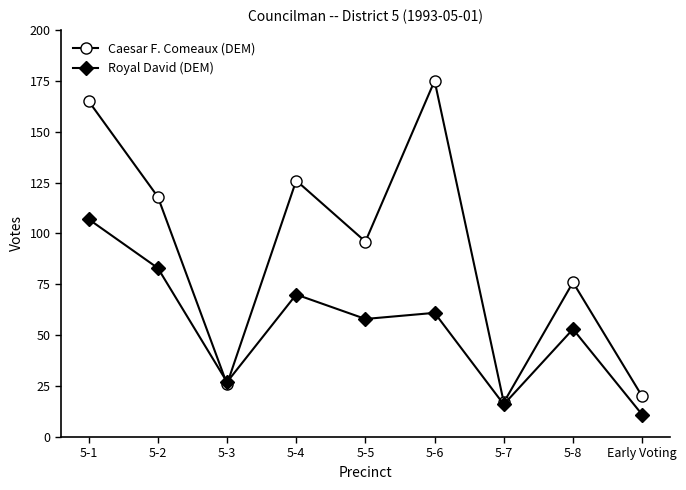

What value does the Royal David (DEM) series have at 5-1, to the nearest 5?

105